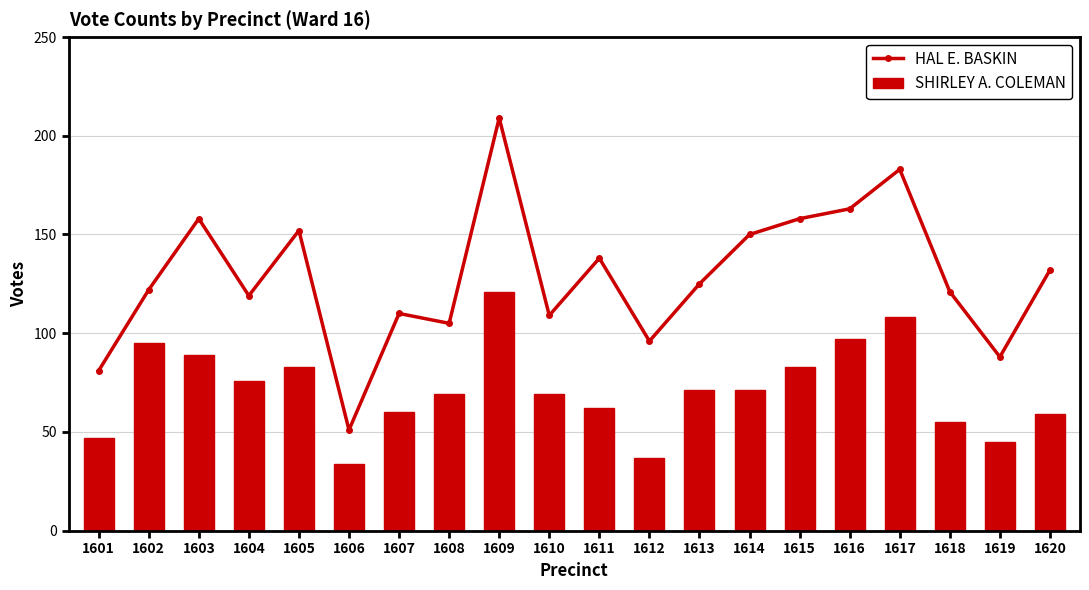

What value does the SHIRLEY A. COLEMAN series have at 1609, to the nearest 10?

120